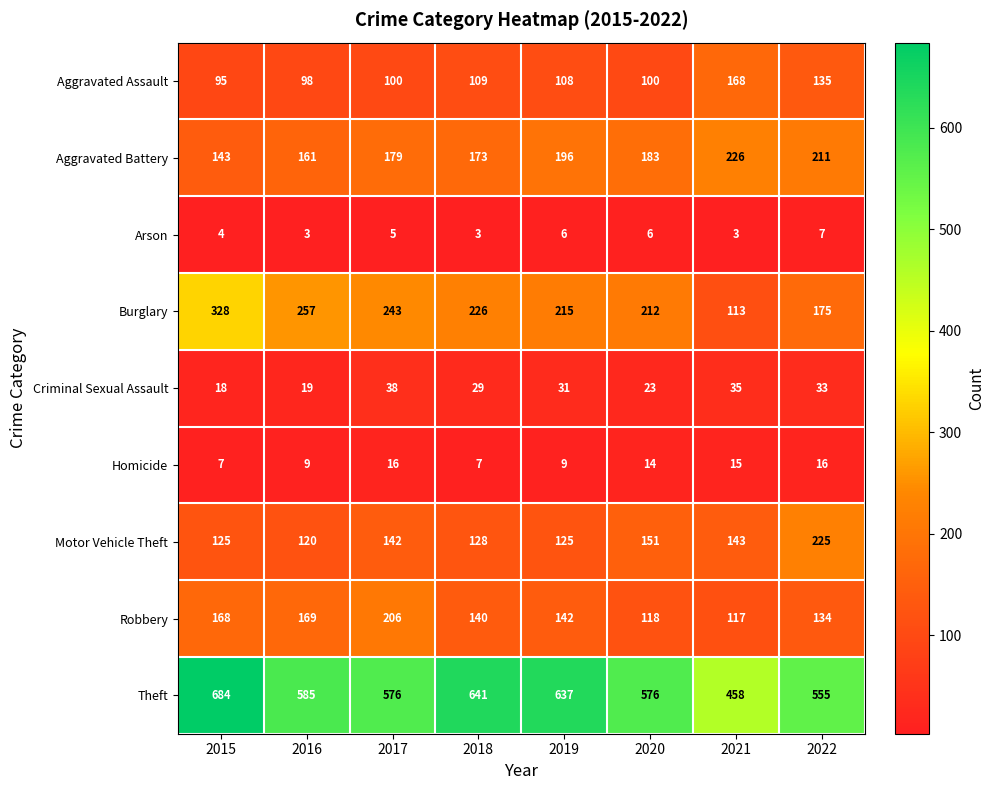

Where does the Aggravated Assault series first go above 108?

2018